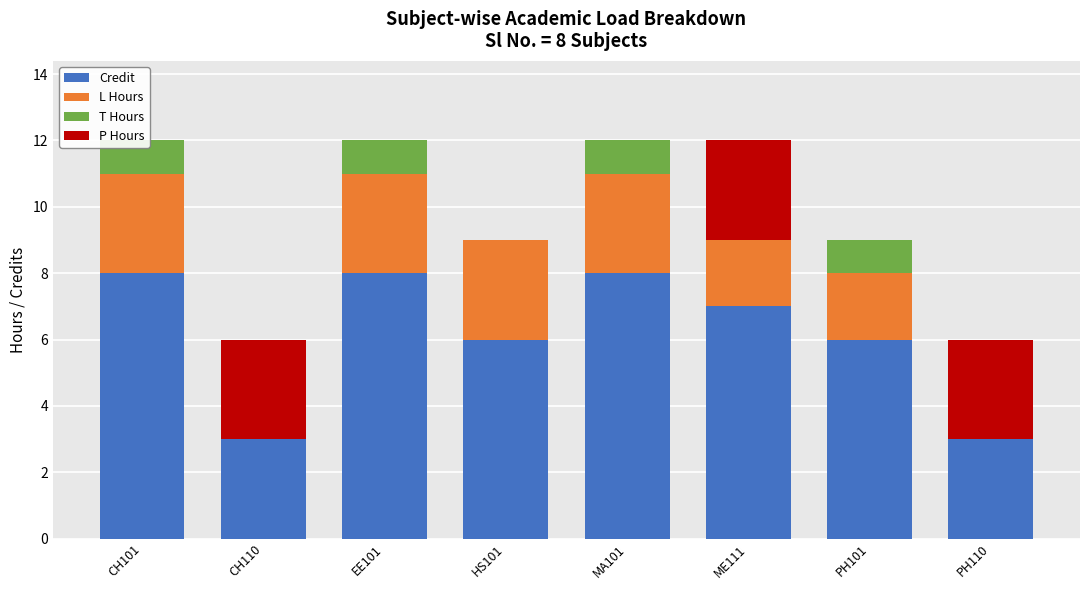

True or false: Credit has a value of 2 at ME111.

False